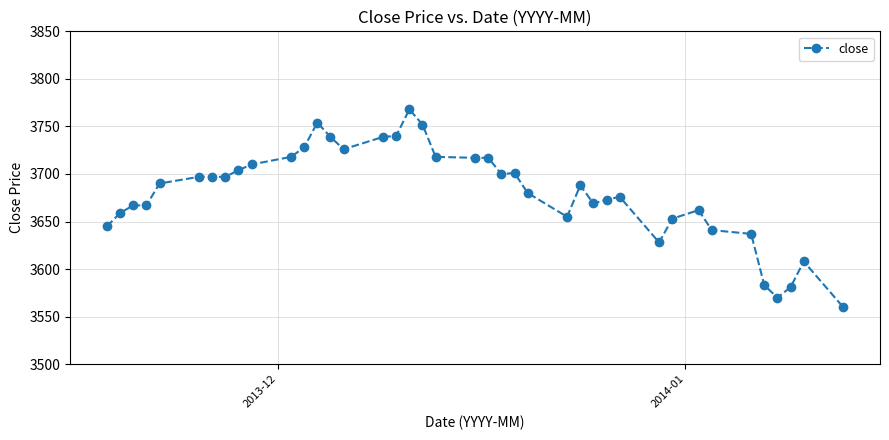

What is the value of the 13th point from the left?

3754